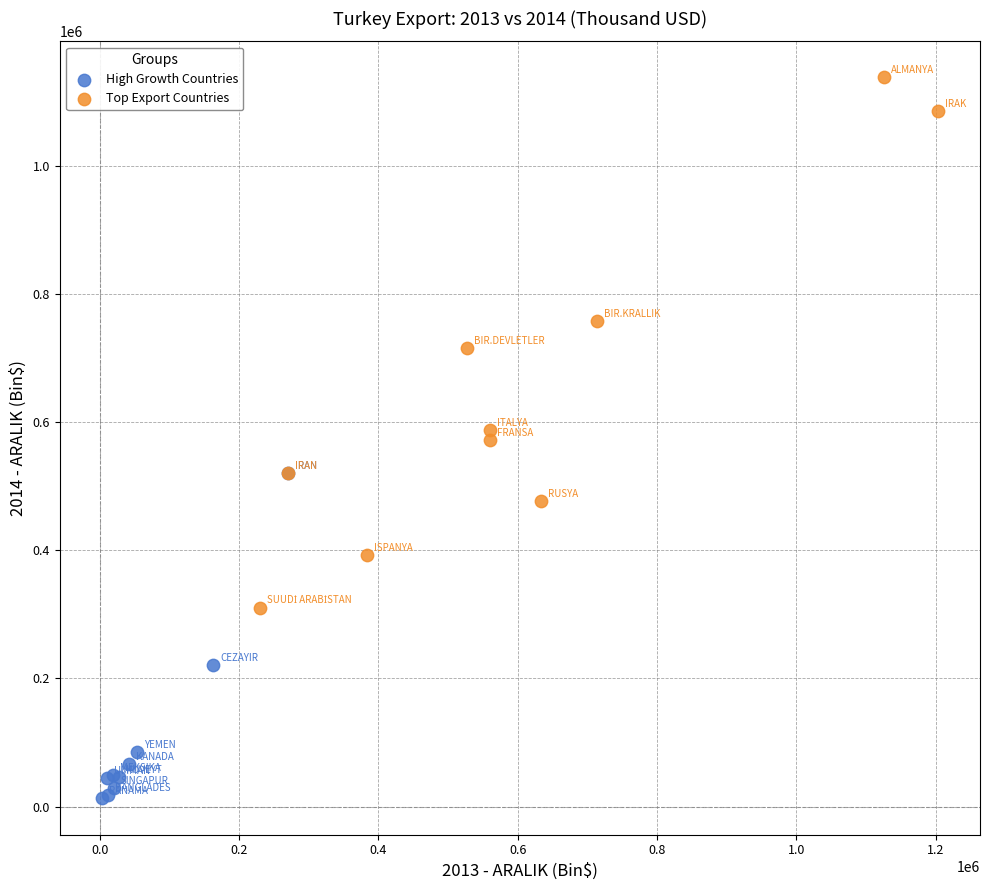

What are all the series names shown in the legend?

High Growth Countries, Top Export Countries